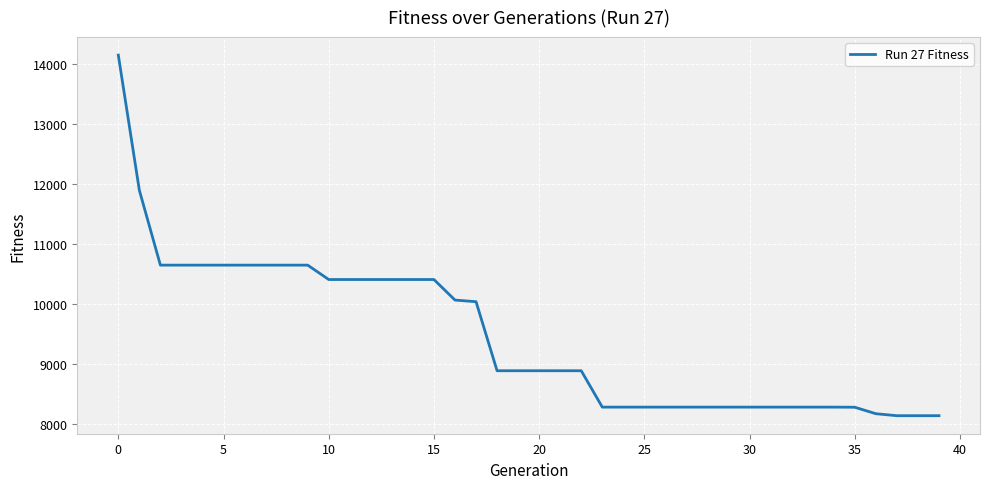

What is the smallest value displayed?

8134